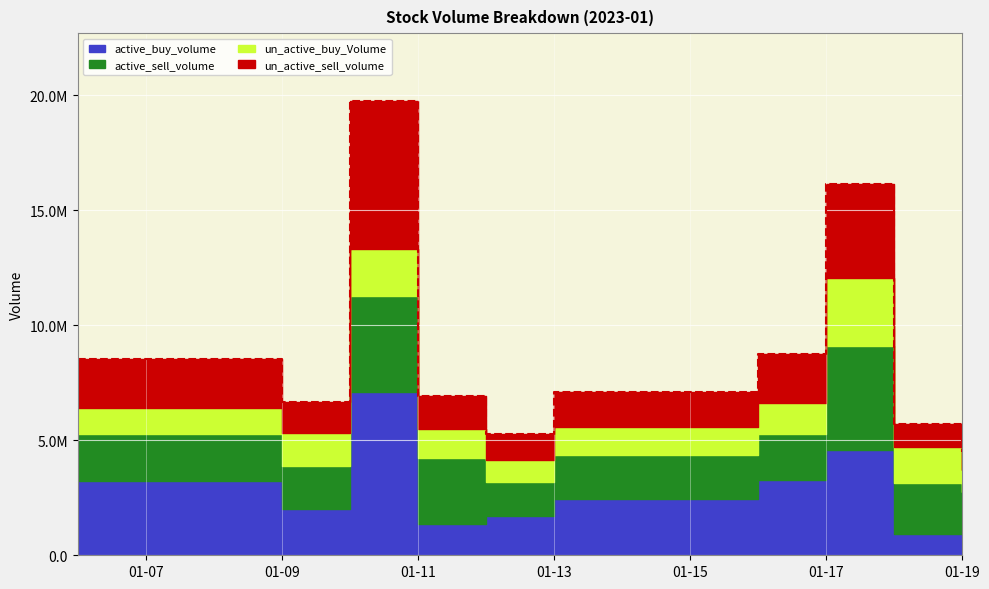

Does the chart display data point markers on the line(s)?

No